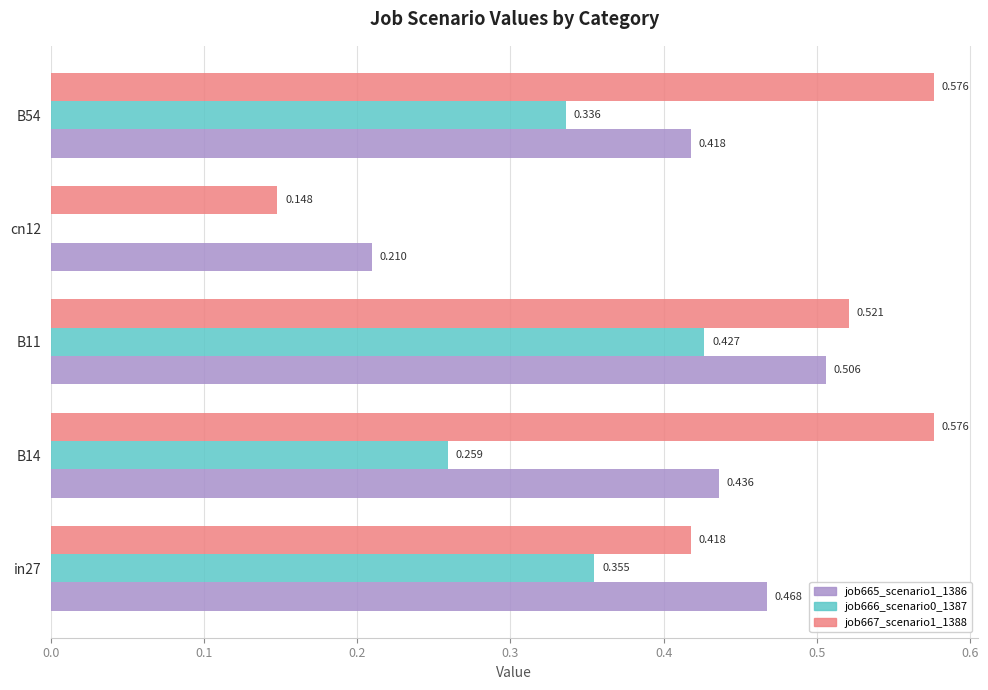

Is the value of job666_scenario0_1387 at B54 greater than the value of job667_scenario1_1388 at B11?

No